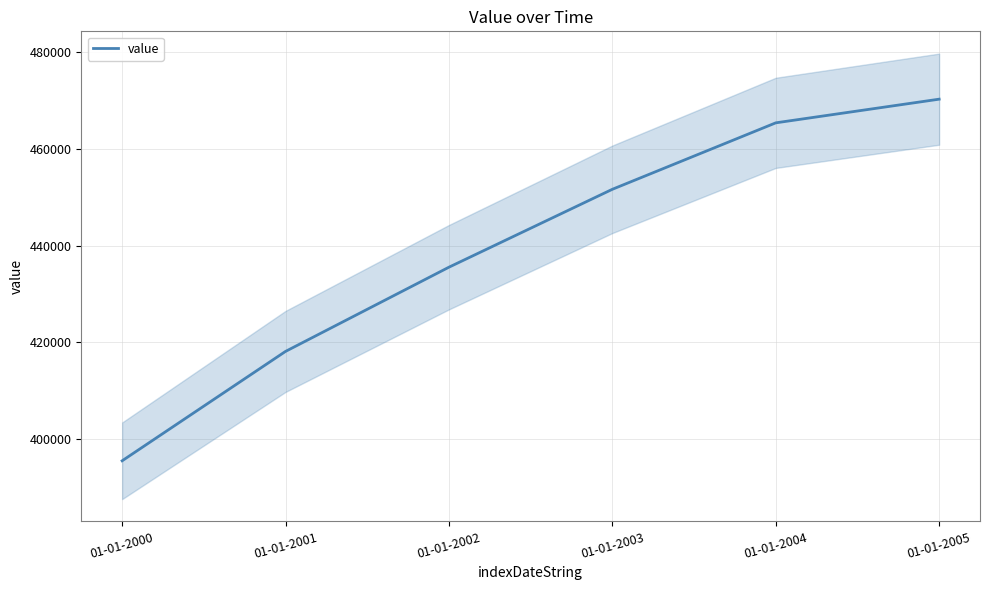

Rank the categories by value from lowest to highest.

01-01-2000, 01-01-2001, 01-01-2002, 01-01-2003, 01-01-2004, 01-01-2005